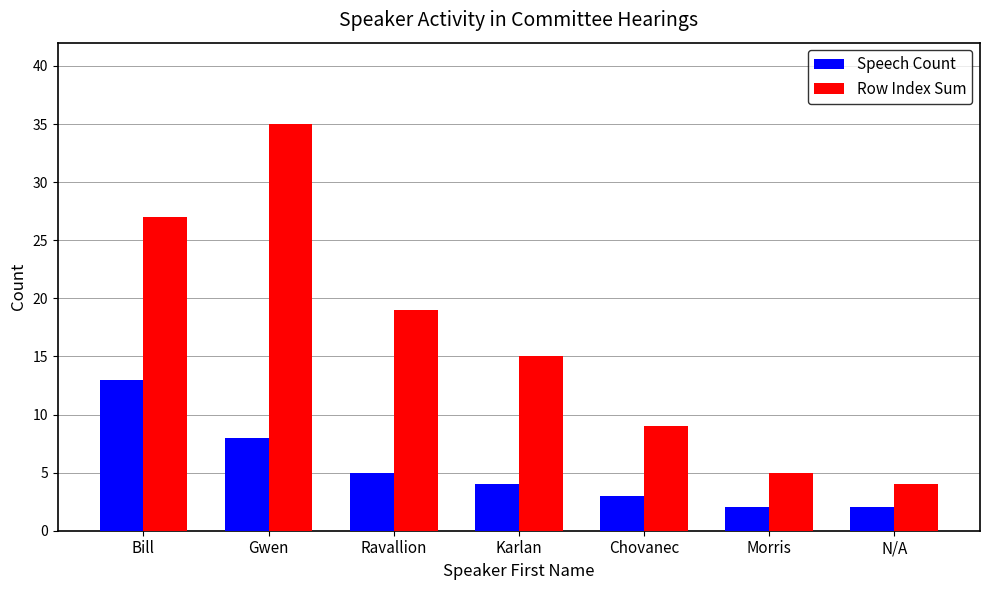

Where is Speech Count nearest to the value 7?

Gwen